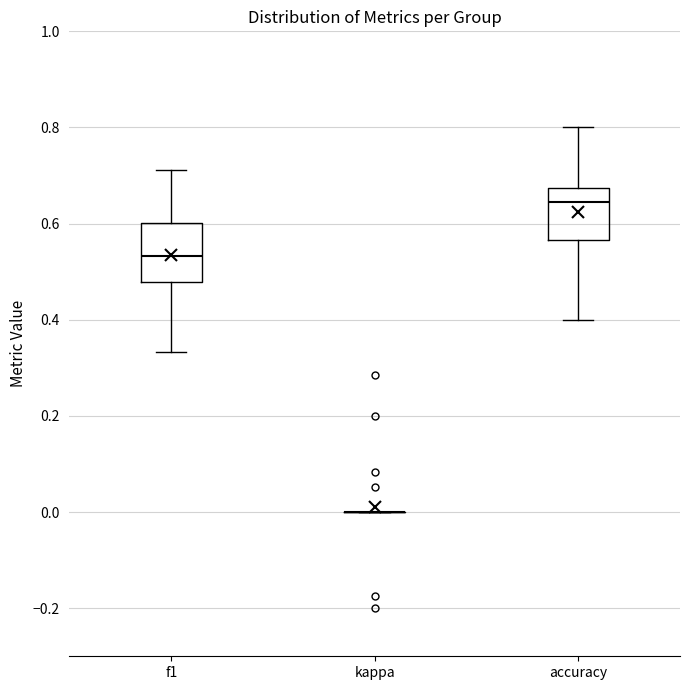

Reading left to right, read every box against the y-axis: the position of its median line, the range the box covers, and the ends of its whiskers. The values are not printed on the chart, so give them approximately, as read against the axis.

f1: median 0.54, box 0.48 to 0.60, whiskers 0.34 to 0.72
kappa: box collapsed to a line at 0.00, whiskers 0.00 to 0.00
accuracy: median 0.64, box 0.56 to 0.68, whiskers 0.40 to 0.80